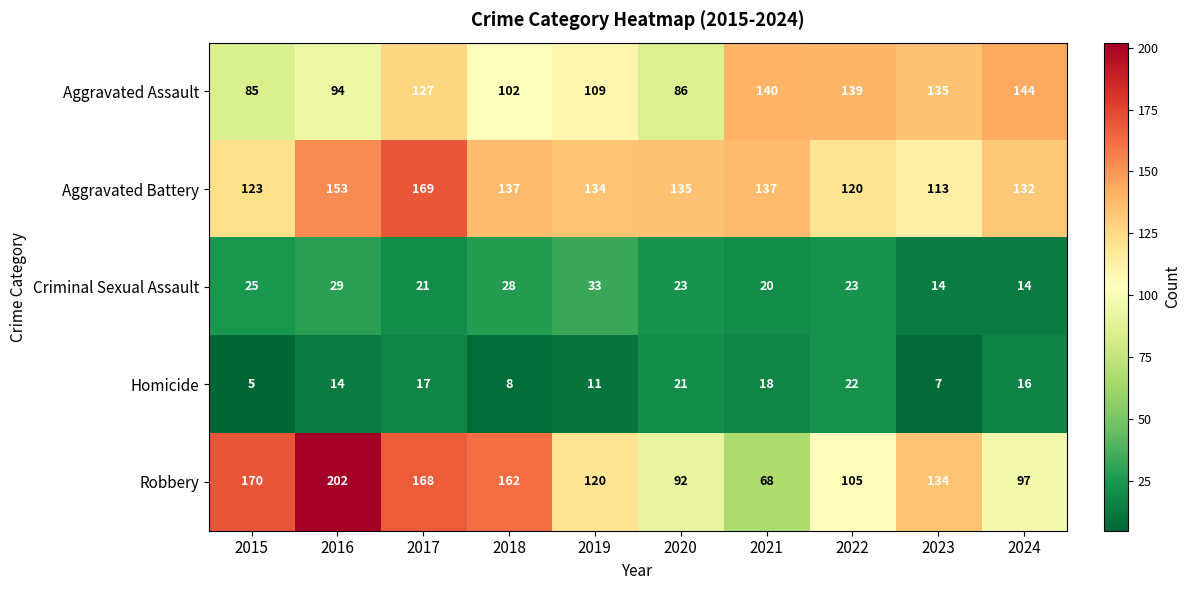

The Aggravated Assault series shows 140 at 2021. True or false?

True